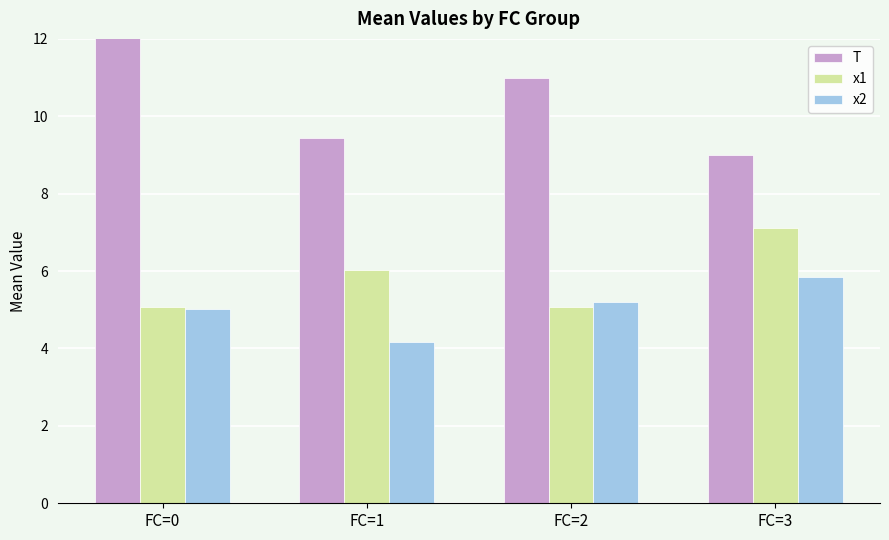

Which category has the lowest value in the x2 series?

FC=1